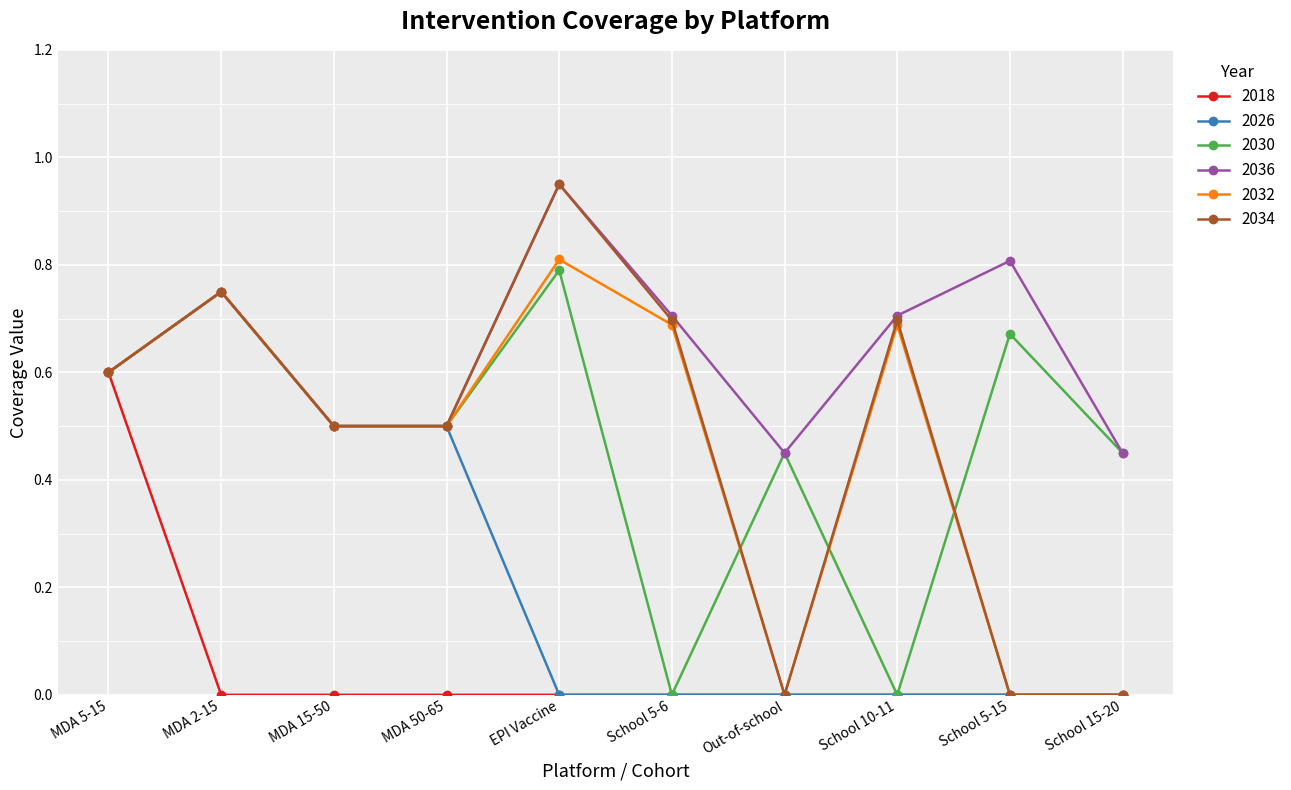

At how many categories does at least one series exceed 0?

10